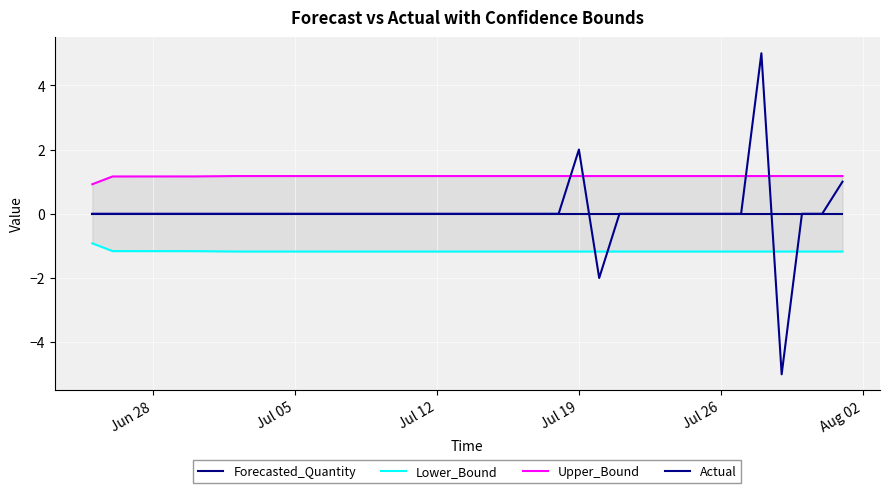

How many series are shown in this chart?

4